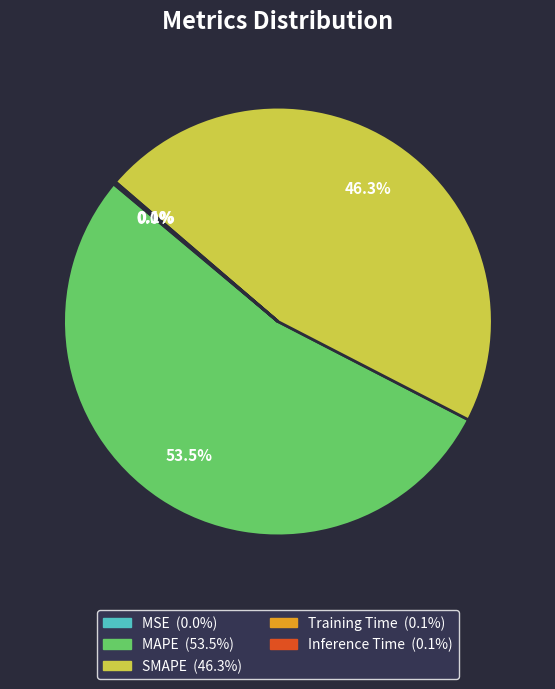

Which category has the biggest portion of the pie?

MAPE